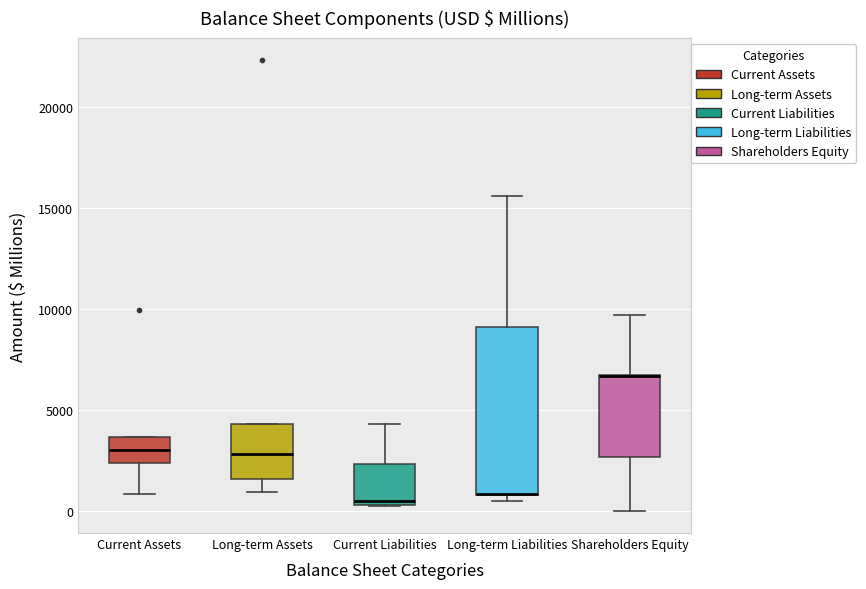

Reading left to right, transcribe this box plot: for each box, give where its median line is, the range the box spans, and where its two whiskers end, as read against the y-axis. The values are not printed on the chart, so give them approximately, as read against the axis.

Current Assets: median 3000, box 2500 to 3500, whiskers 1000 to 3500
Long-term Assets: median 3000, box 1500 to 4500, whiskers 1000 to 4500
Current Liabilities: median 500 (just above the box's lower edge), box 500 to 2500, whiskers 500 to 4500
Long-term Liabilities: median 1000 (drawn on the box's lower edge), box 1000 to 9000, whiskers 500 to 15500
Shareholders Equity: median 6500 (drawn on the box's upper edge), box 2500 to 6500, whiskers 0 to 9500